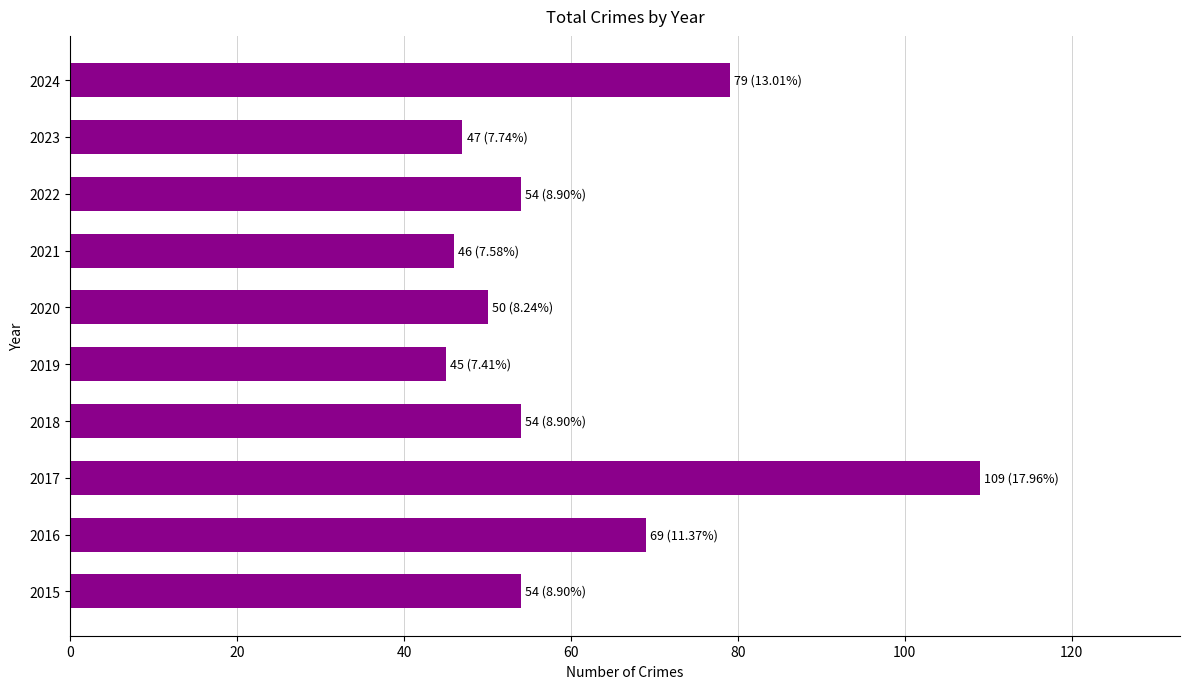

Read the value at 2020.

50